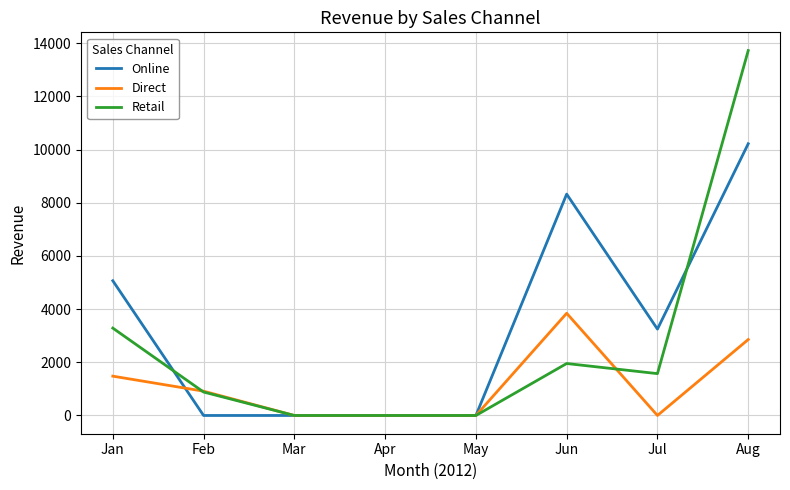

Where does the Online series first go above 3248?

Jan